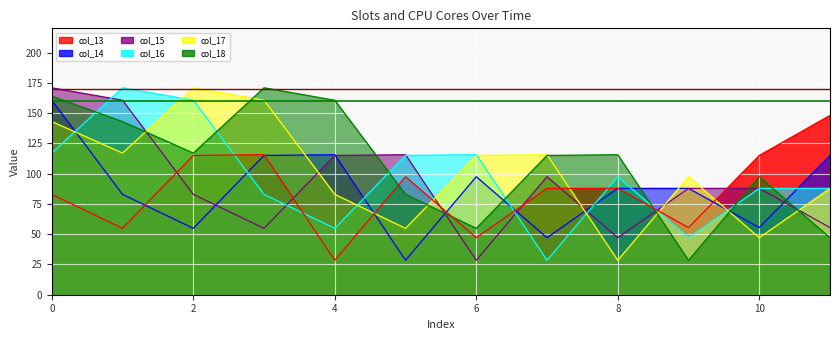

How many lines are shown in the chart?

6